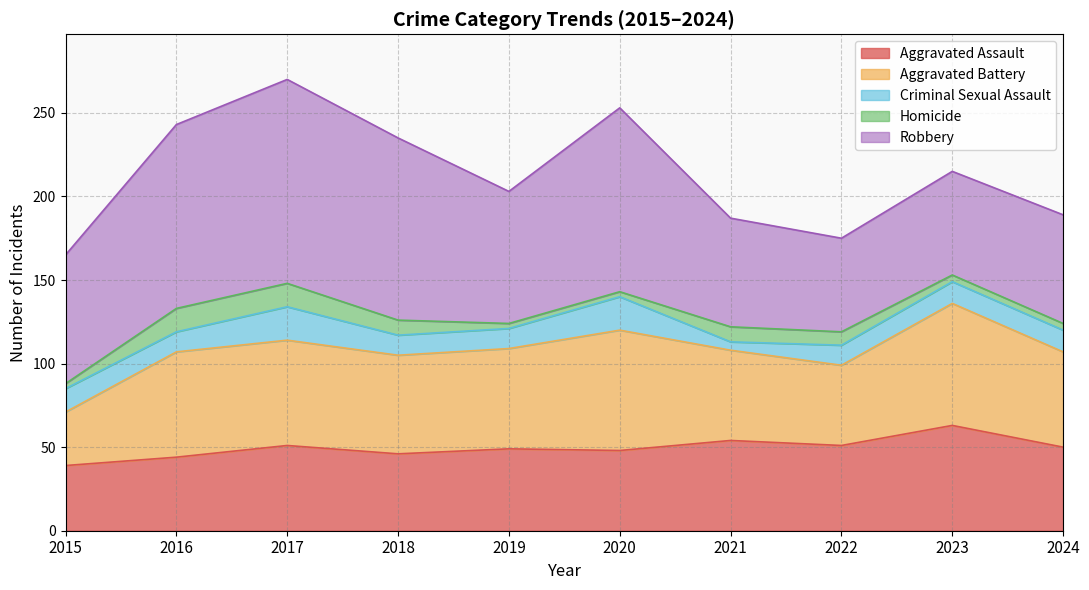

At how many categories does at least one series exceed 41?

10